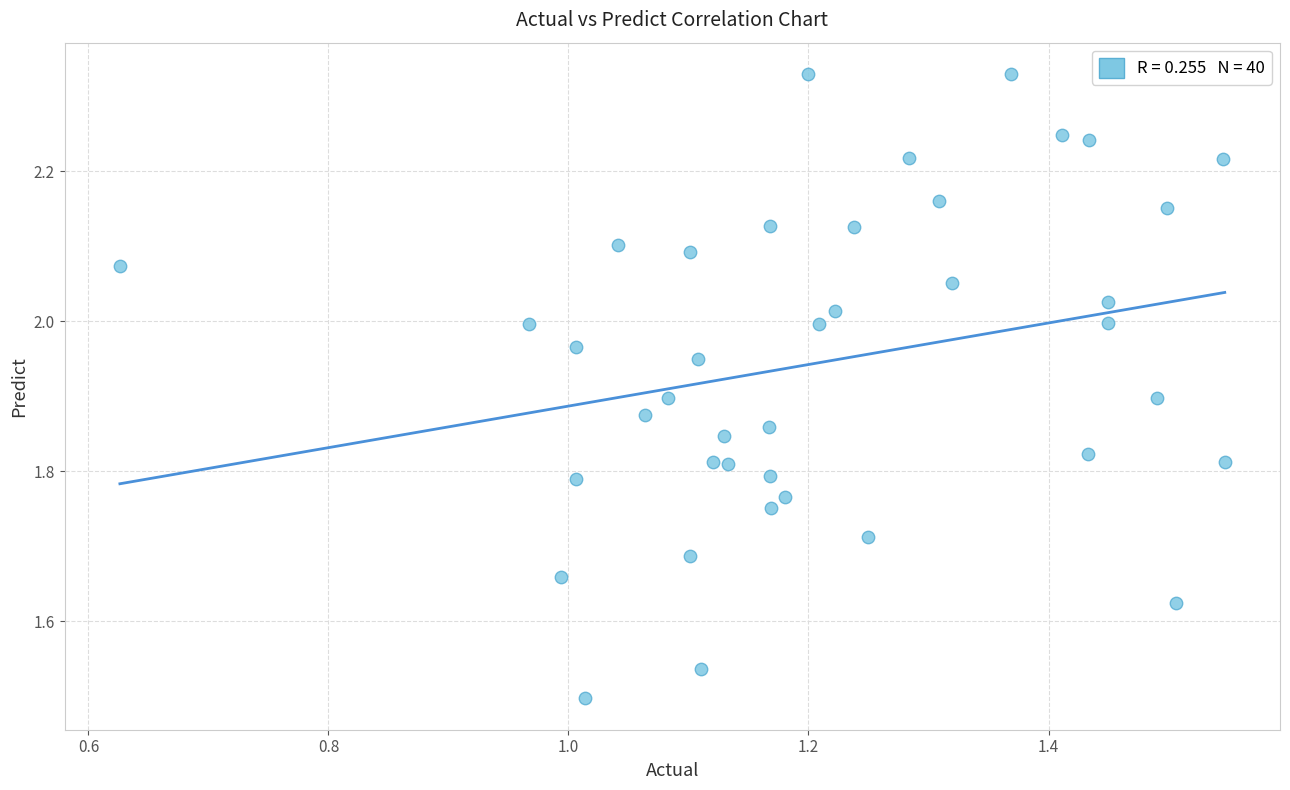

What is the range of X values (max minus min)?

0.9